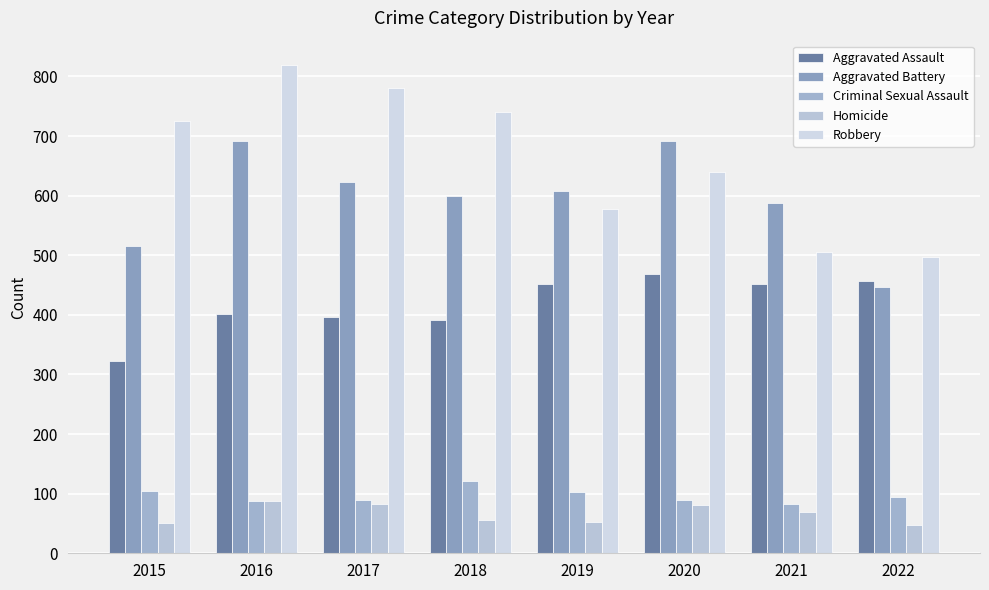

Which series changed the most between 2015 and 2017?

Aggravated Battery